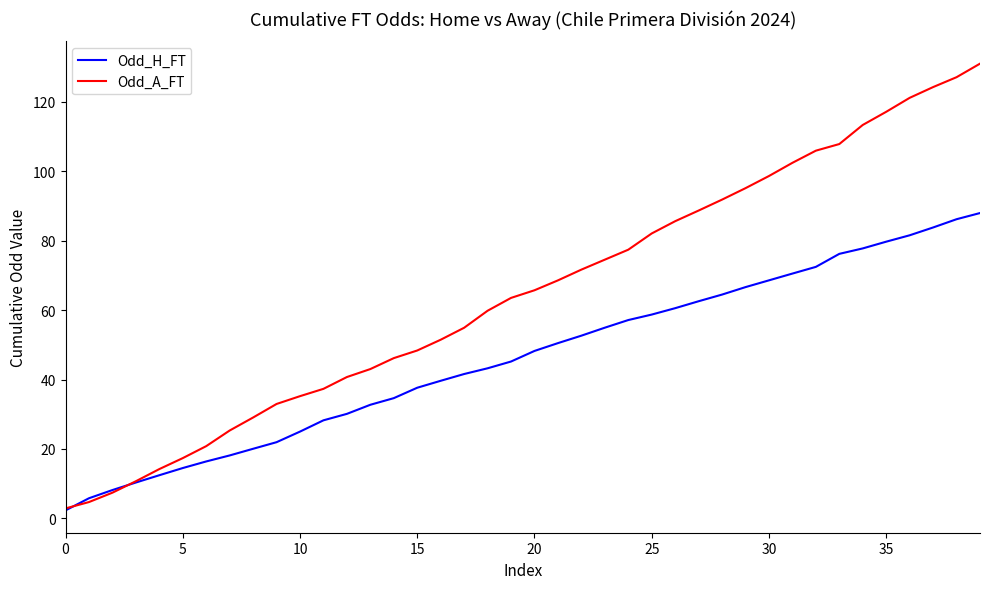

What is the greatest value displayed?

131.0